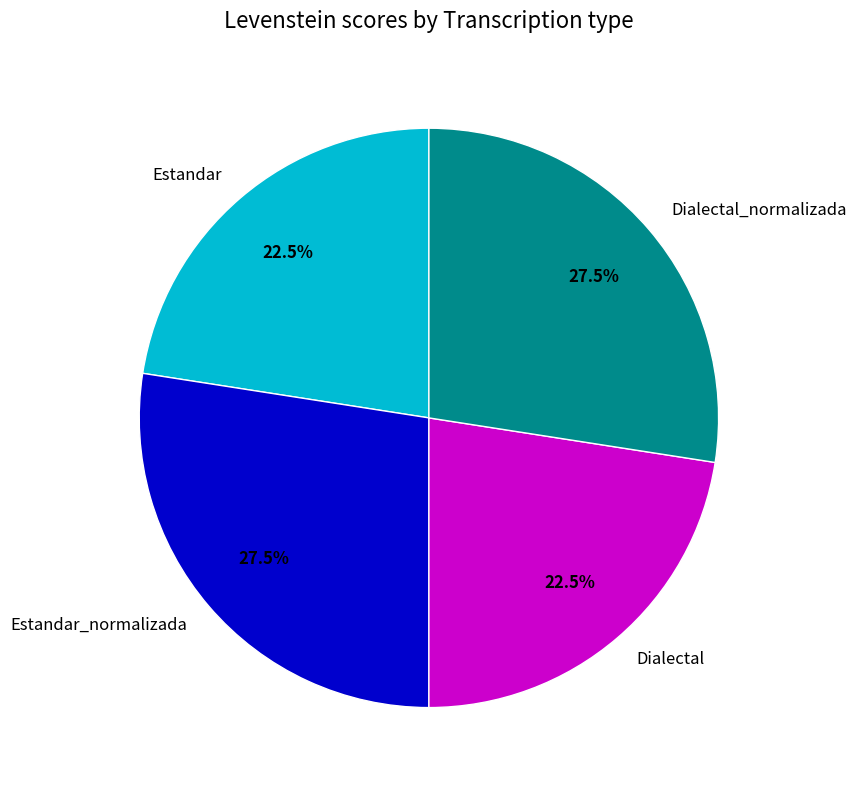

What is the ratio of the value at Dialectal to the value at Estandar?

1.0